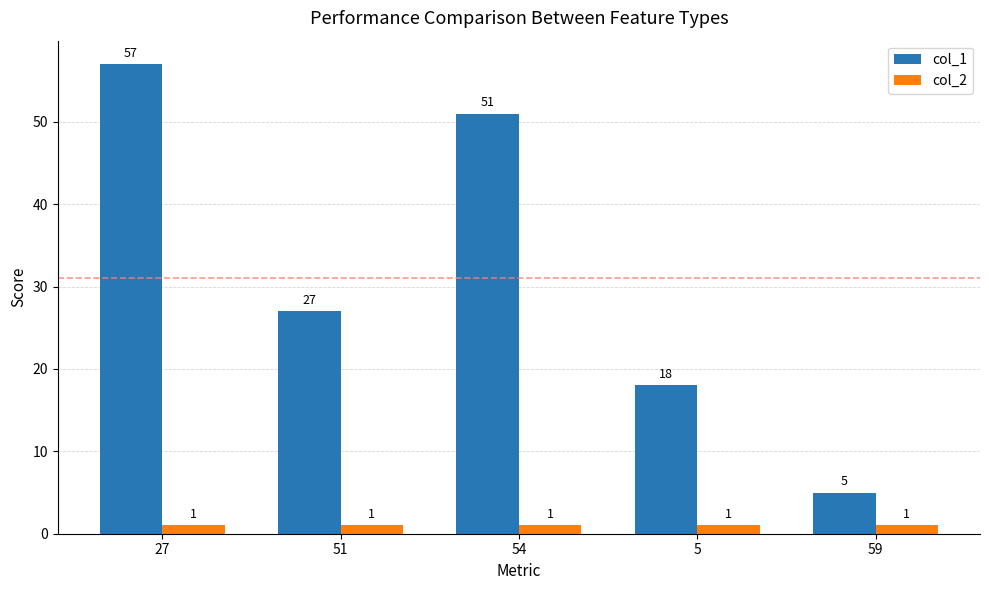

Reading left to right, transcribe all the data shown in this chart.

col_1: 57	27	51	18	5
col_2: 1	1	1	1	1